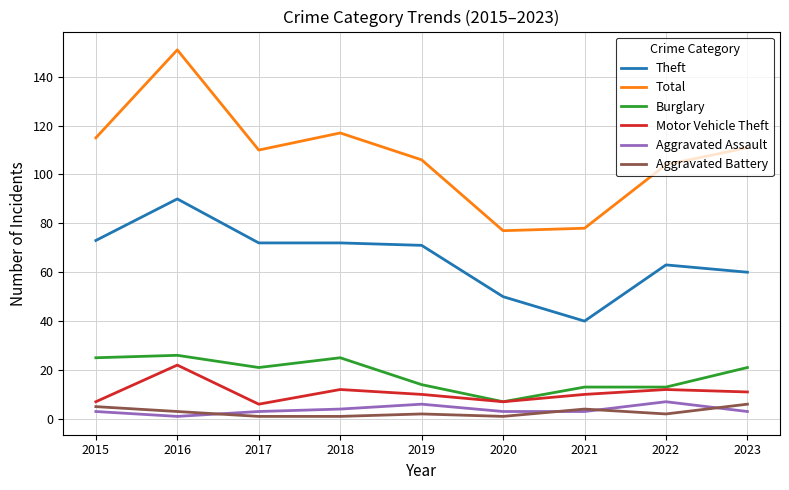

Which series has the widest spread of values?

Total